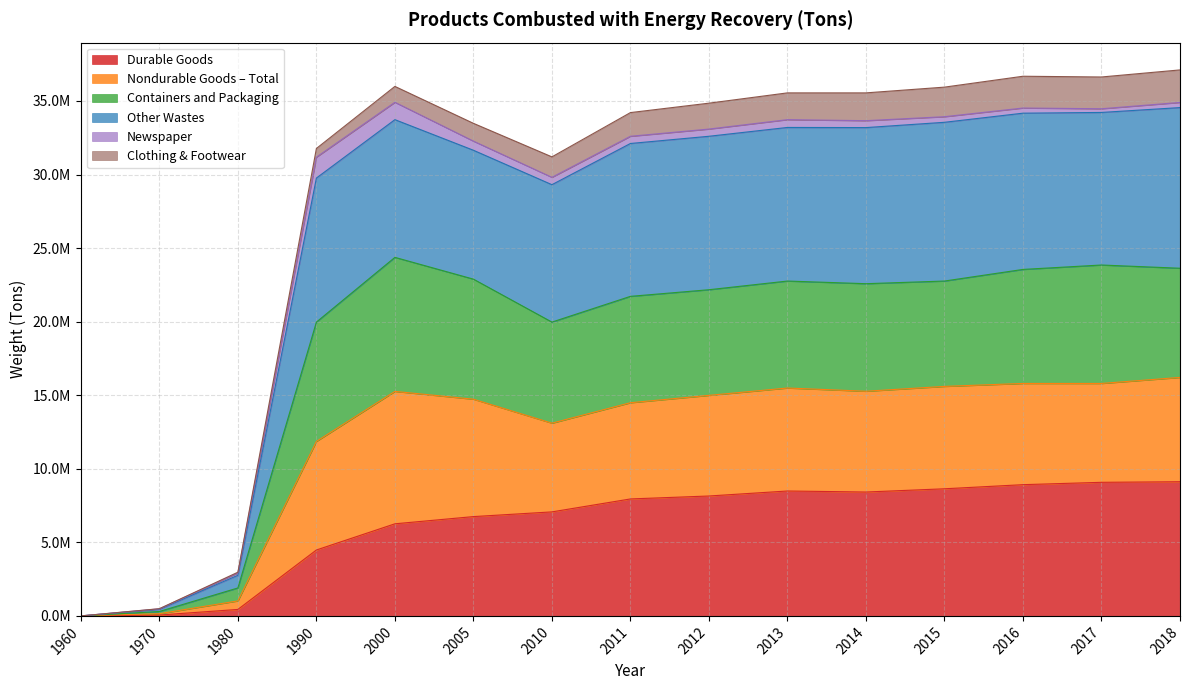

What value does the Durable Goods series have at 2014, to the nearest 50?

8420000